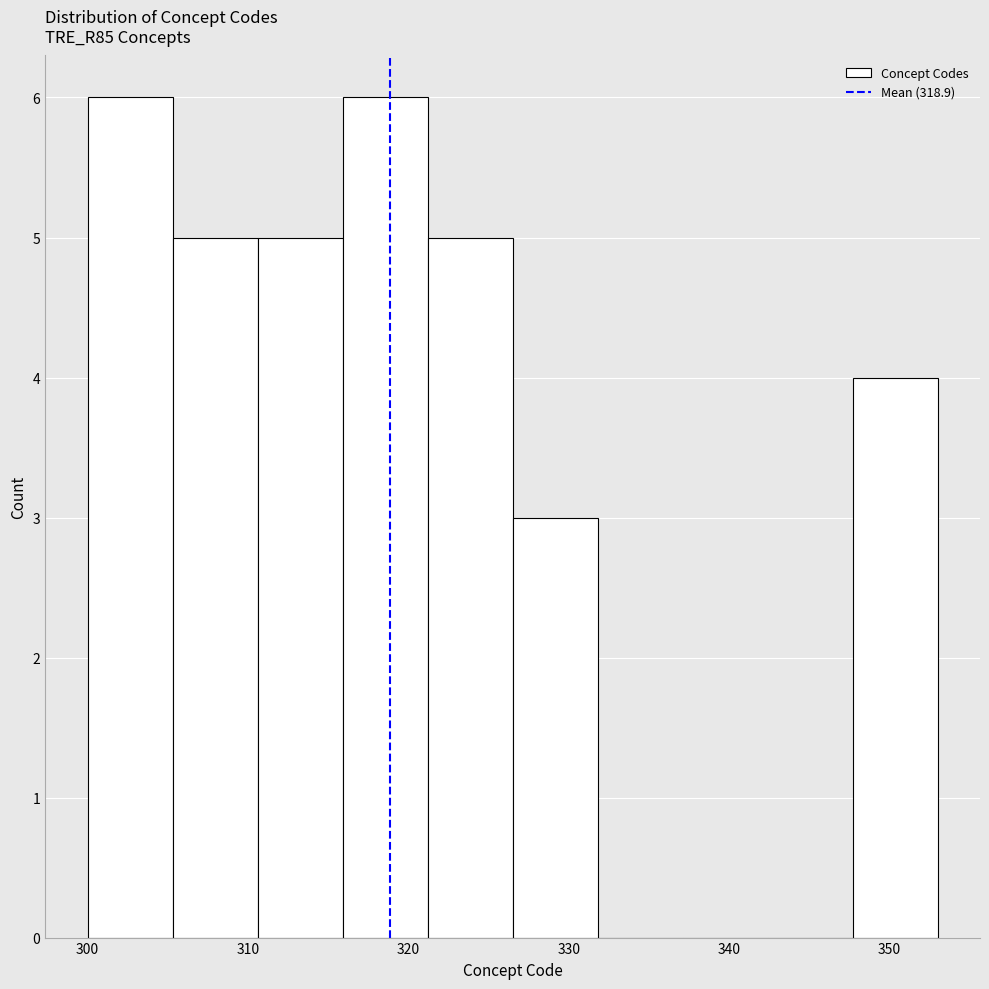

Reading left to right, transcribe this chart: for each bar, give the range it covers on the x-axis and its height. Neither the bar edges nor the heights are printed on the chart, so give them approximately, as read against the axes.

300.0 to 305.3: 6
305.3 to 310.6: 5
310.6 to 315.9: 5
315.9 to 321.2: 6
321.2 to 326.5: 5
326.5 to 331.8: 3
331.8 to 337.1: 0
337.1 to 342.4: 0
342.4 to 347.7: 0
347.7 to 353.0: 4